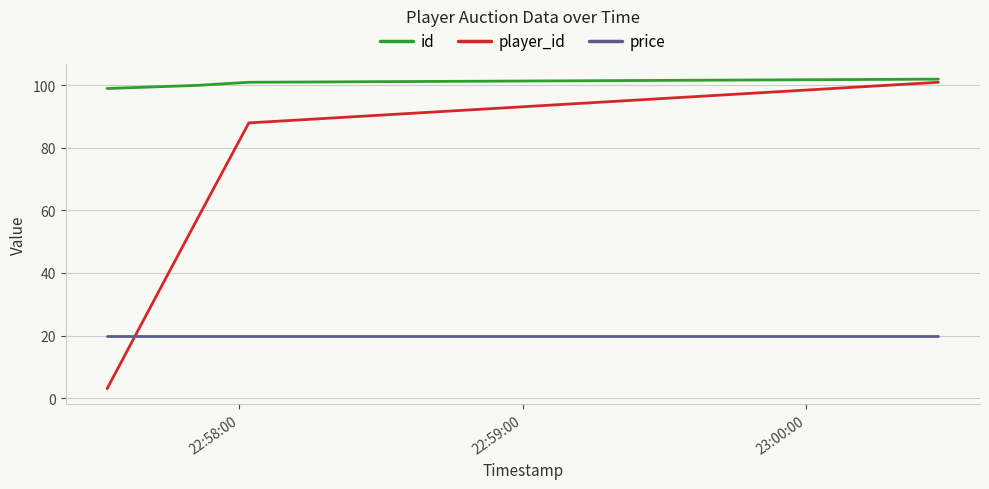

Reading right to left, list all the values displayed in this chart.

id: 102	101	100	99
player_id: 101	88	57	3
price: 20	20	20	20